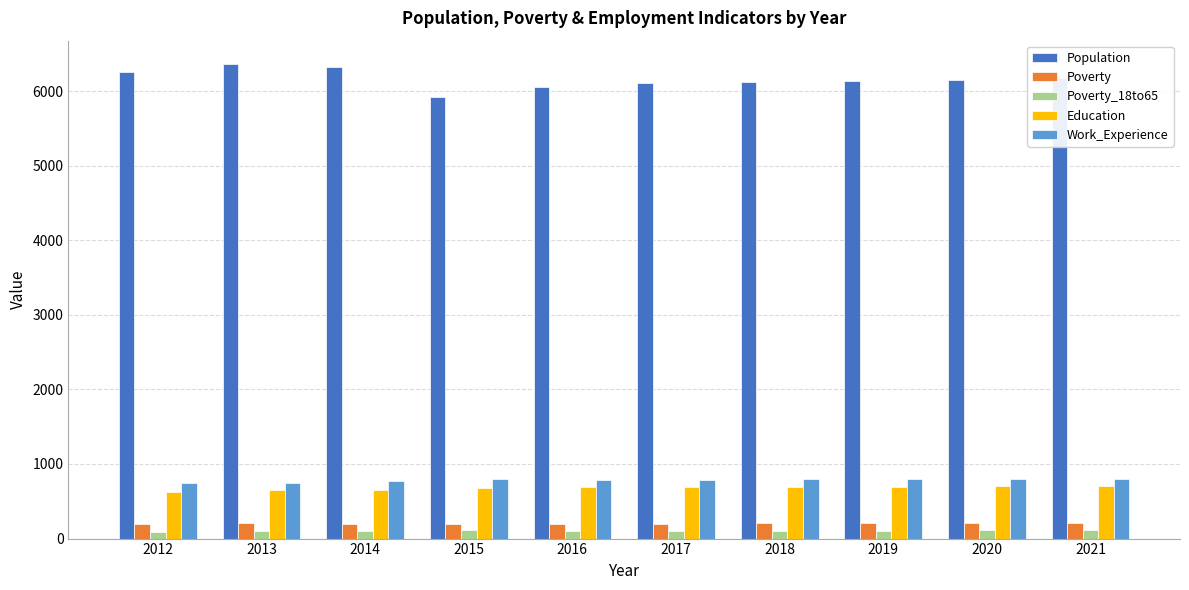

True or false: Poverty has a value of 208 at 2020.

True